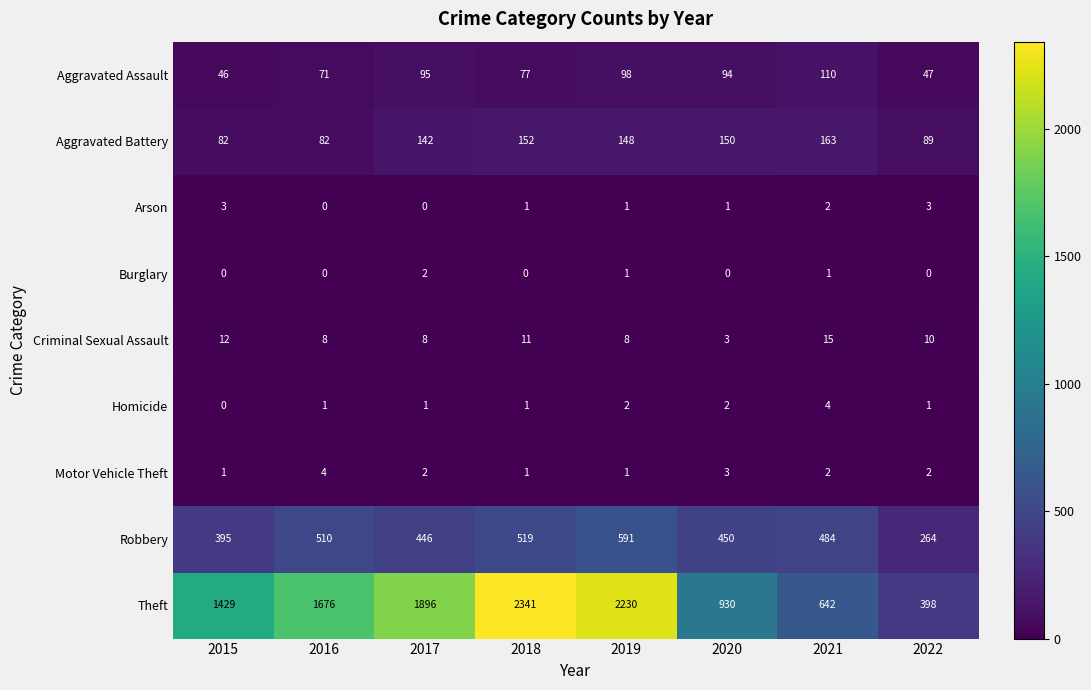

What is the total value across all series at 2019?

3080